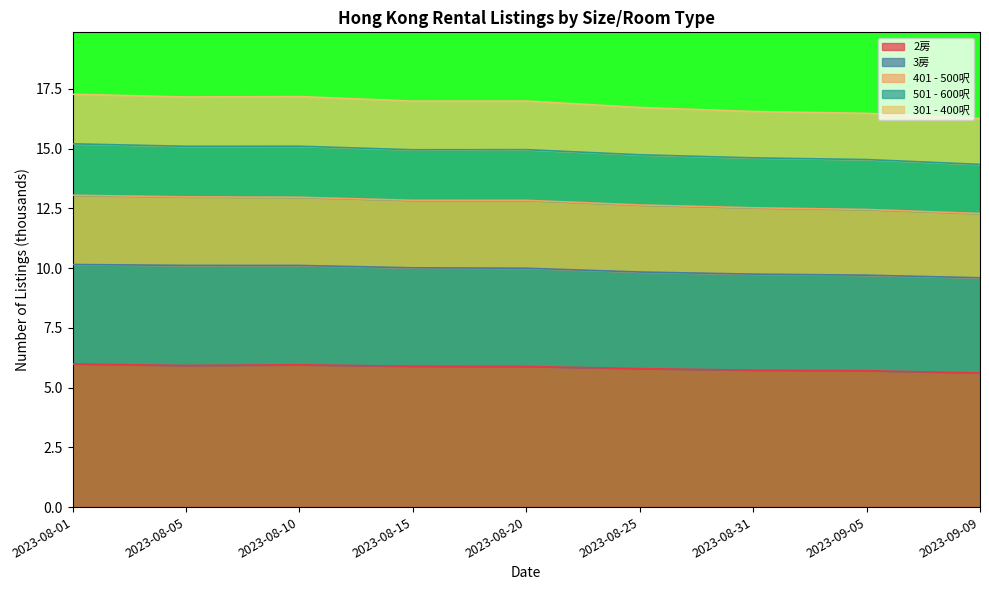

What are all the series names shown in the legend?

2房, 3房, 401 - 500呎, 501 - 600呎, 301 - 400呎